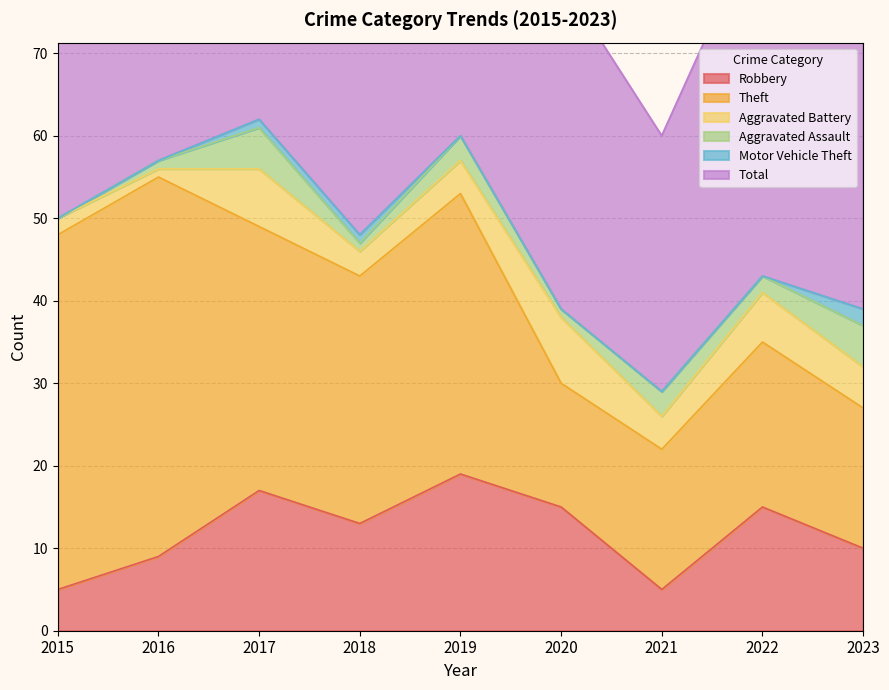

True or false: Theft and Aggravated Assault cross at least once.

False